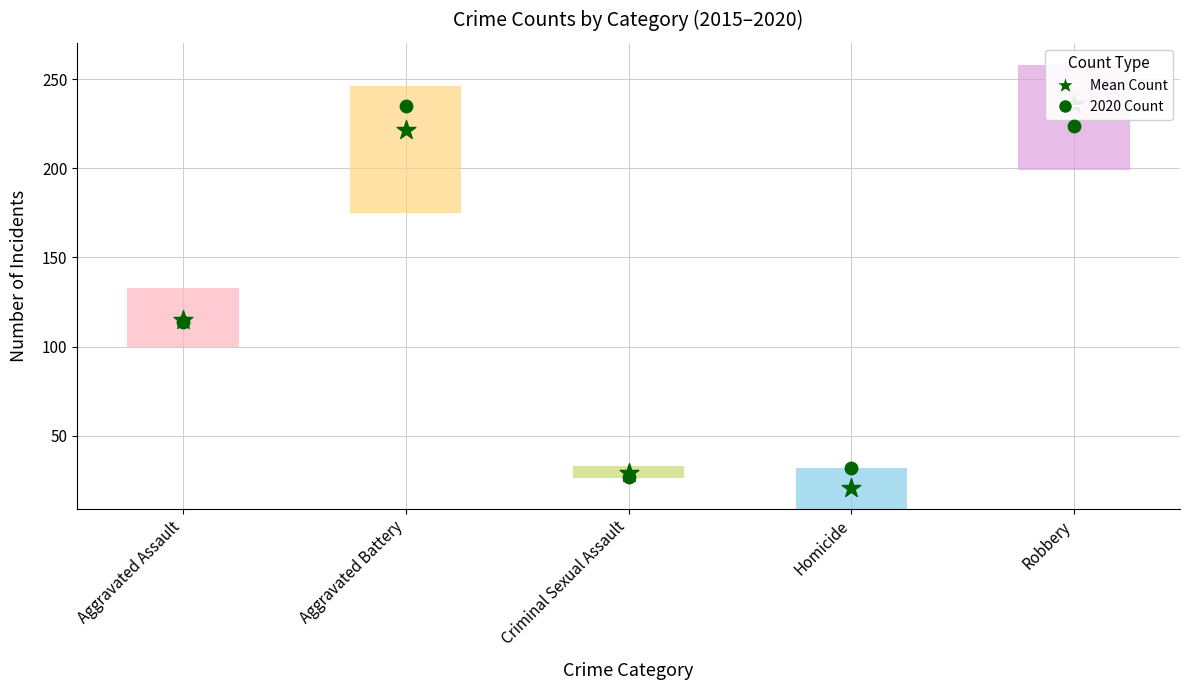

Which series has the largest total across all categories?

2020 Count